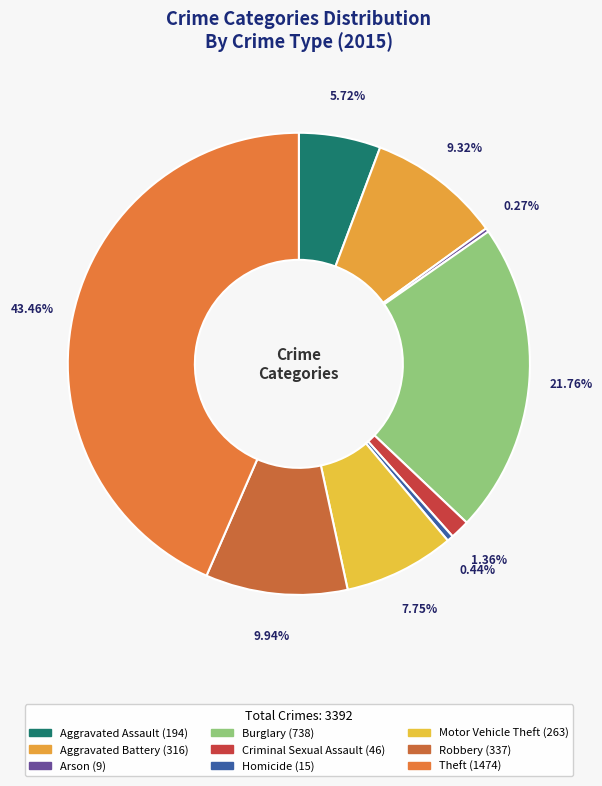

The Homicide slice represents 1% of the pie. True or false?

False